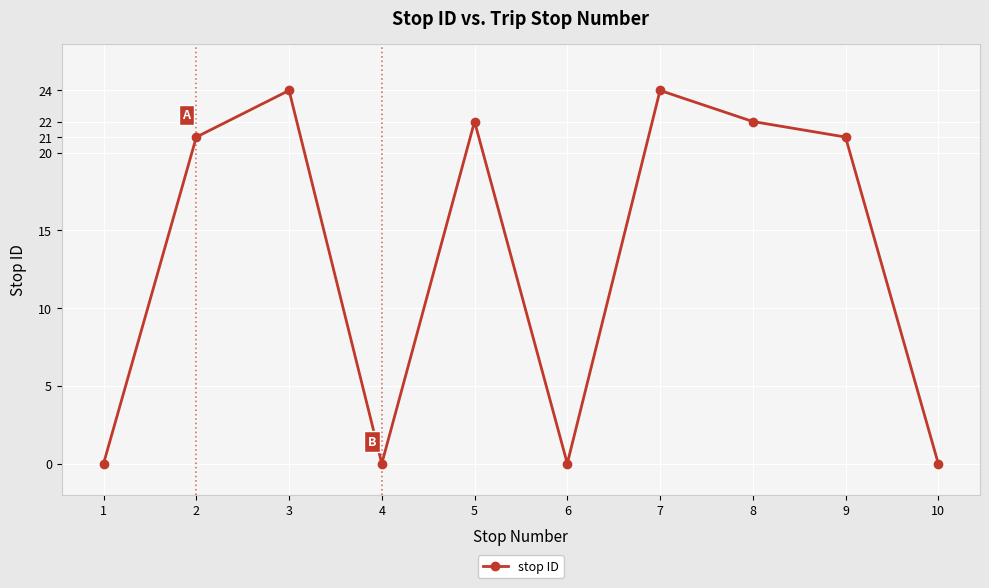

Reading left to right, what are all the values shown in this chart?

0	21	24	0	22	0	24	22	21	0